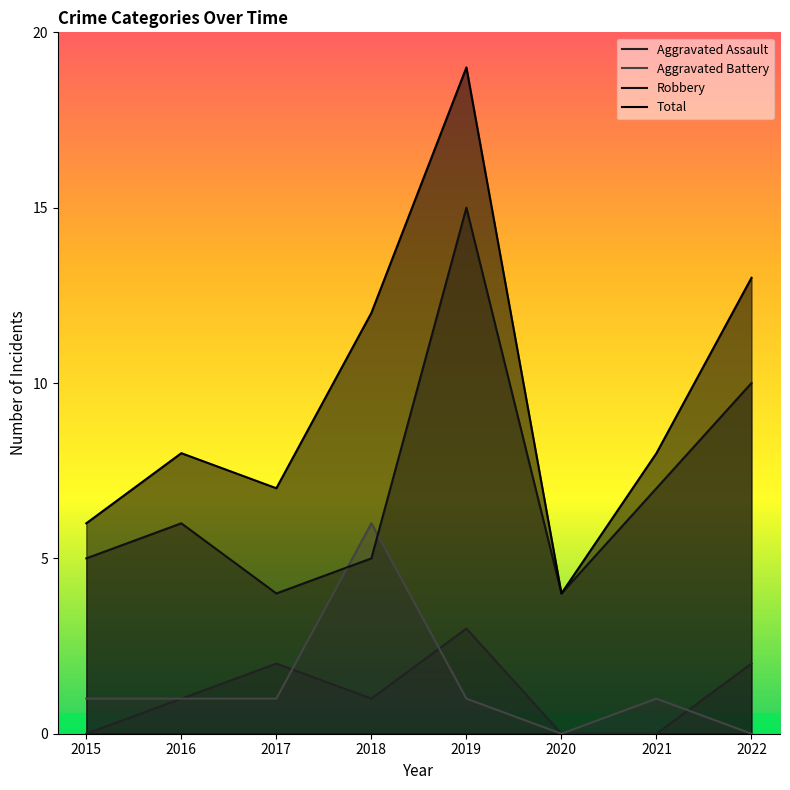

At which label does Total first exceed 8?

2018